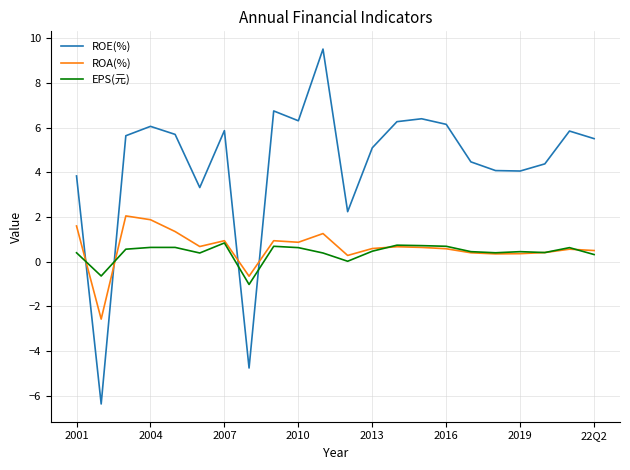

List the series in order of their peak value, highest first.

ROE(%), ROA(%), EPS(元)